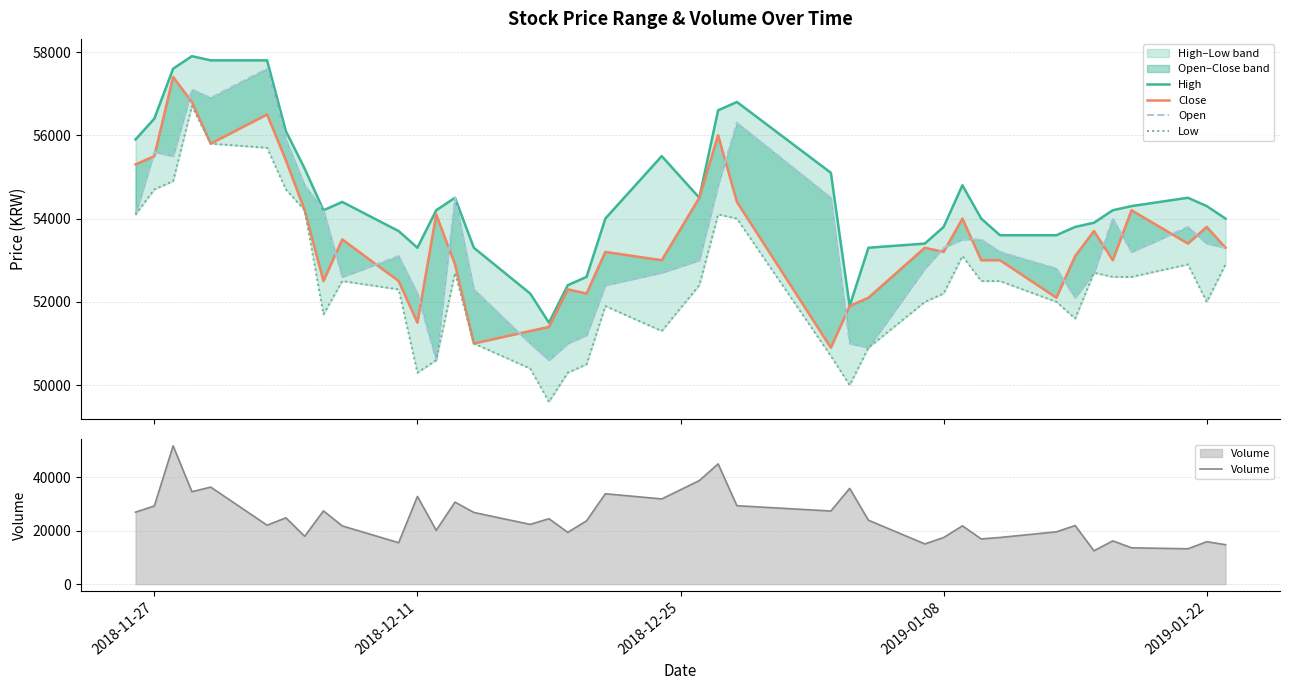

How many interior local peaks does the Close series have?

12